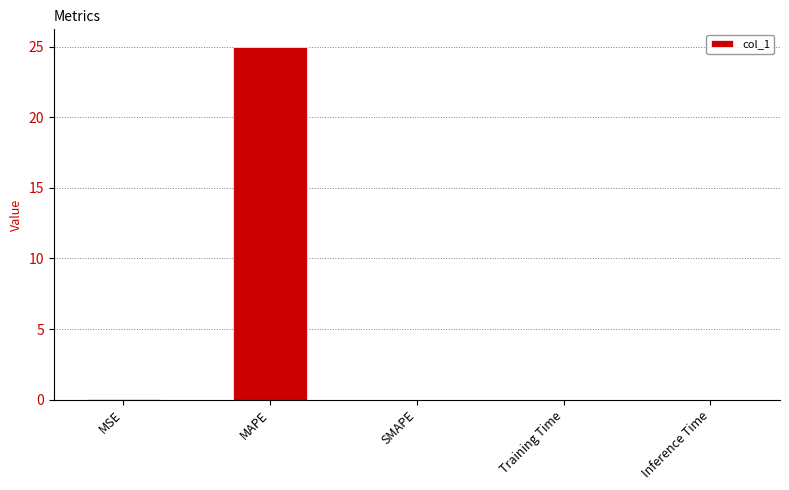

What is the sum of all values?

25.0